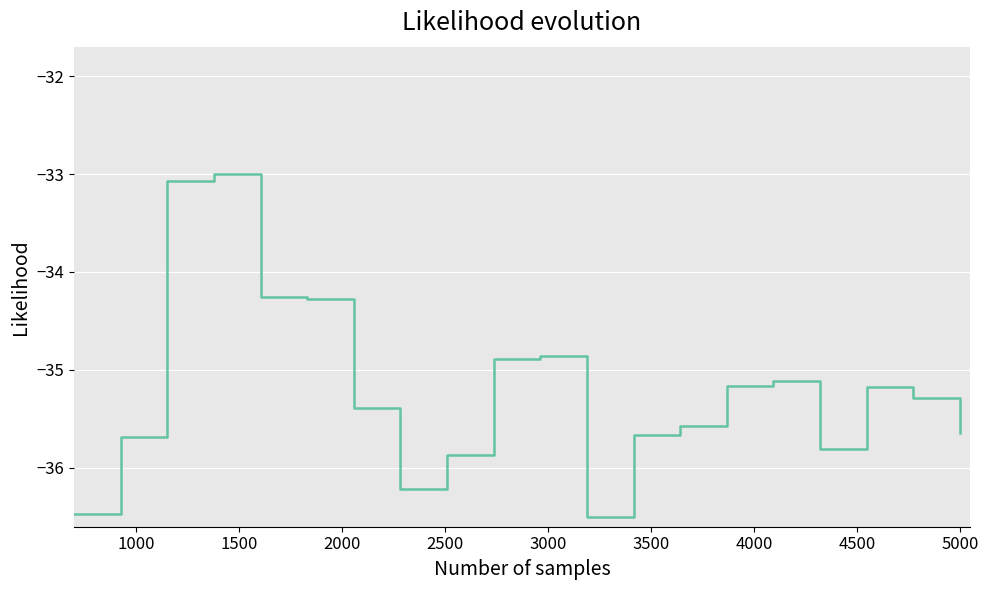

What is the maximum value shown in the chart?

-33.0